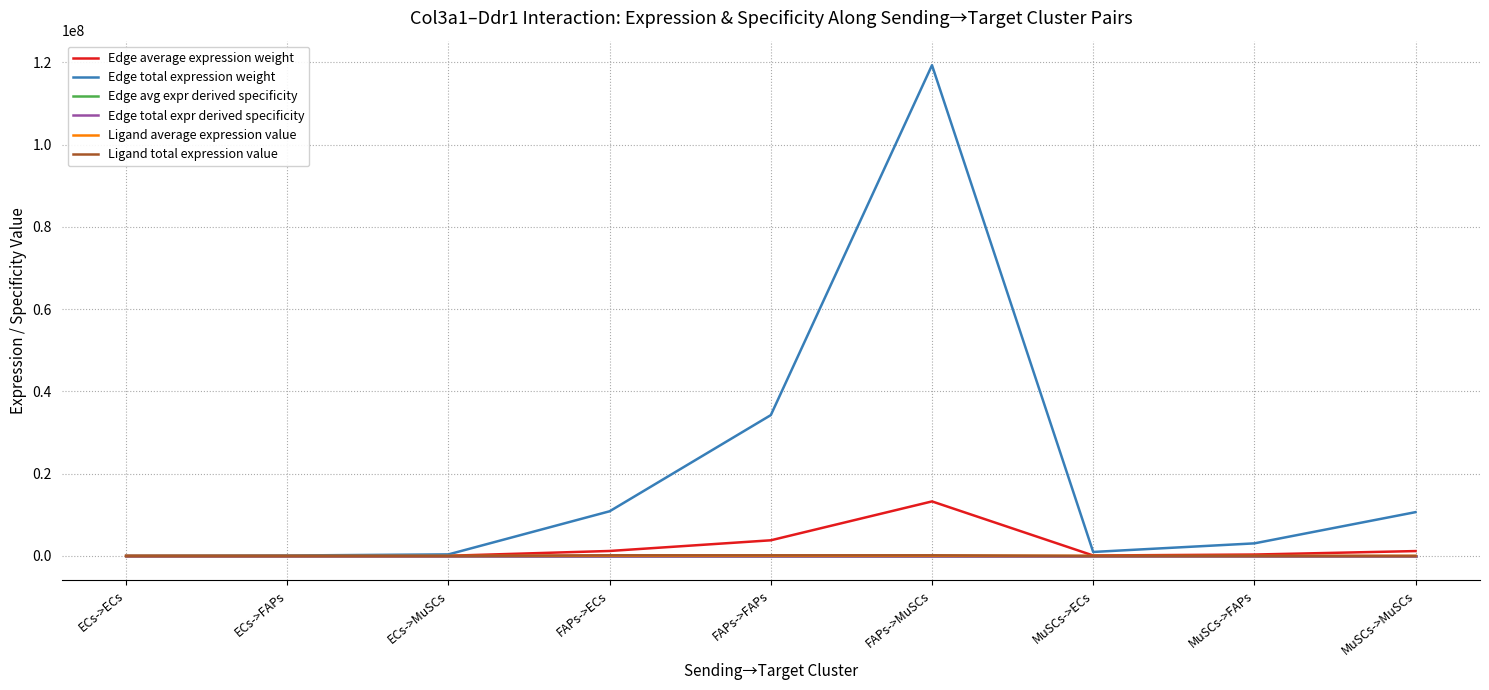

Reading left to right, transcribe all the data shown in this chart.

Edge average expression weight: 3800.8	11982.0	41750.9	1207074.7	3805251.0	13259257.9	107719.5	339581.0	1183257.4
Edge total expression weight: 34207.6	107838.1	375758.0	10863672.5	34247259.0	119333320.8	969475.1	3056228.6	10649316.7
Edge avg expr derived specificity: 0.0	0.0	0.0	0.1	0.2	0.7	0.0	0.0	0.1
Edge total expr derived specificity: 0.0	0.0	0.0	0.1	0.2	0.7	0.0	0.0	0.1
Ligand average expression value: 163.7	163.7	163.7	51988.3	51988.3	51988.3	4639.4	4639.4	4639.4
Ligand total expression value: 491.1	491.1	491.1	155965.0	155965.0	155965.0	13918.3	13918.3	13918.3